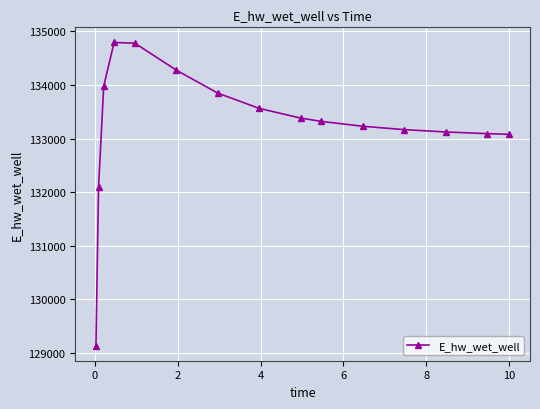

What is the smallest value displayed?

129132.1